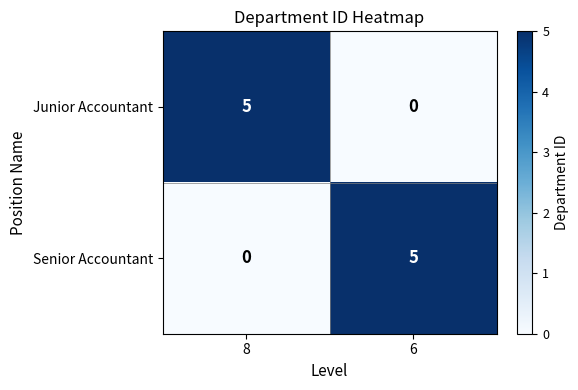

At 6, list the series in order from smallest to largest.

Junior Accountant, Senior Accountant